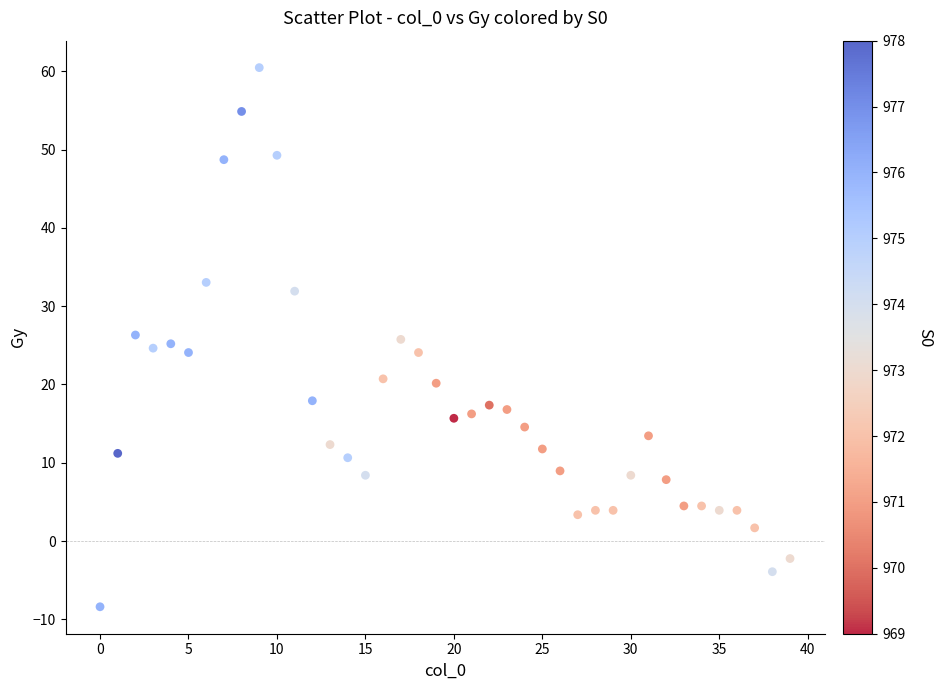

What is the range of Y values (max minus min)?

68.9